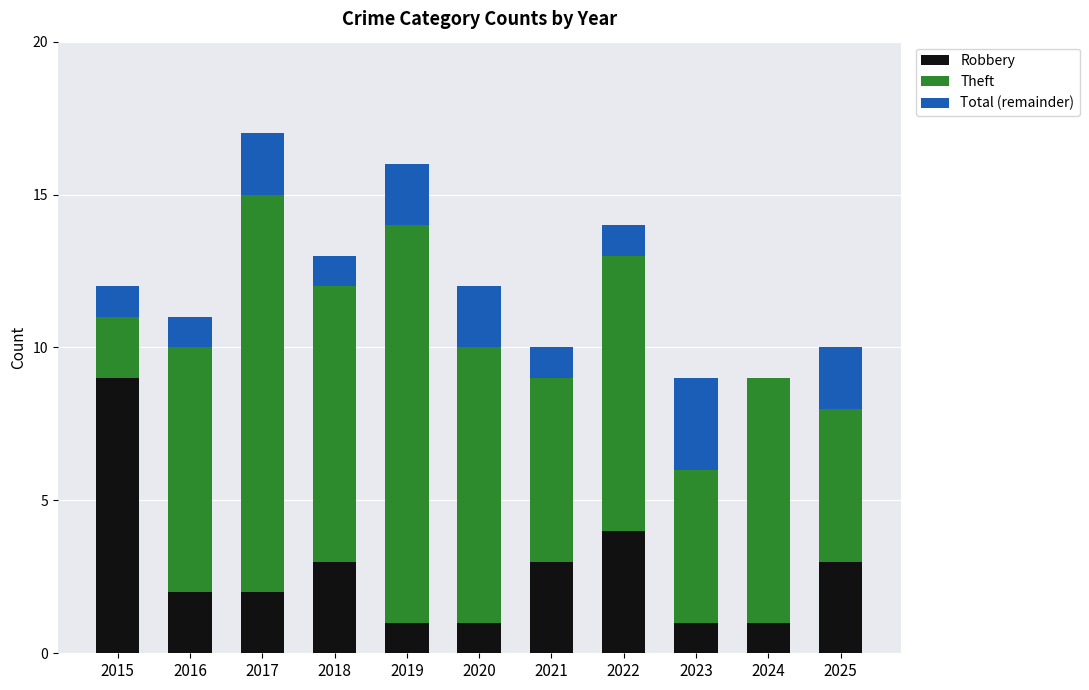

True or false: Robbery has a value of 7 at 2022.

False